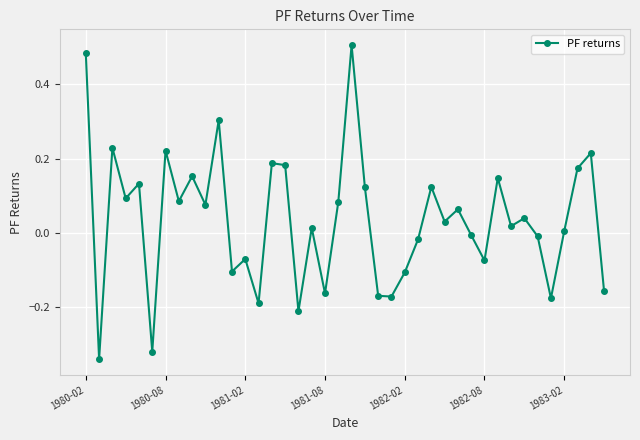

What is the difference between the second highest and second lowest values?

0.8